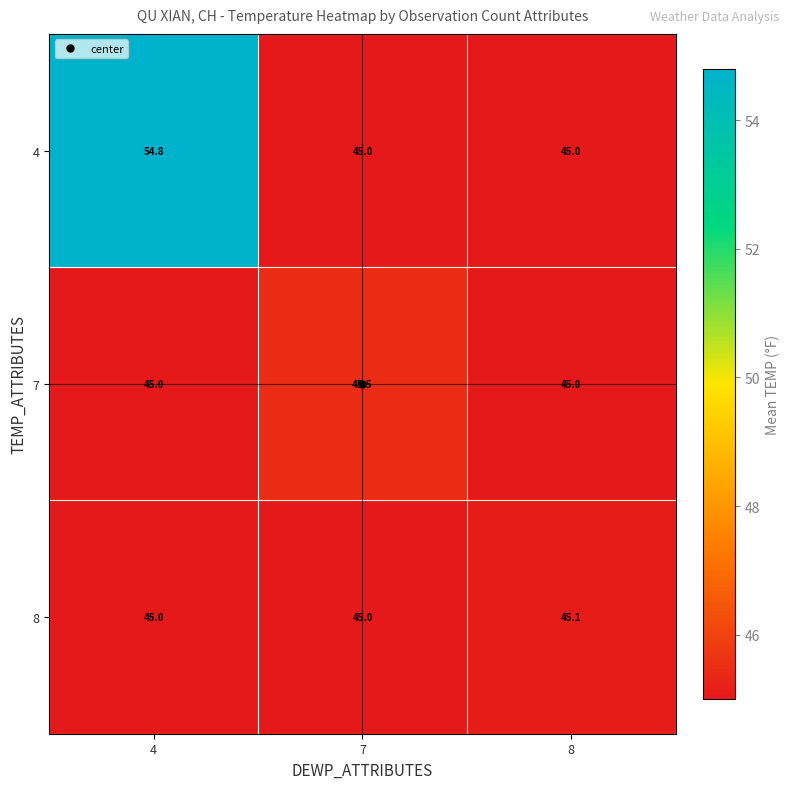

What is the spread (max minus min) of values at 8?

0.1